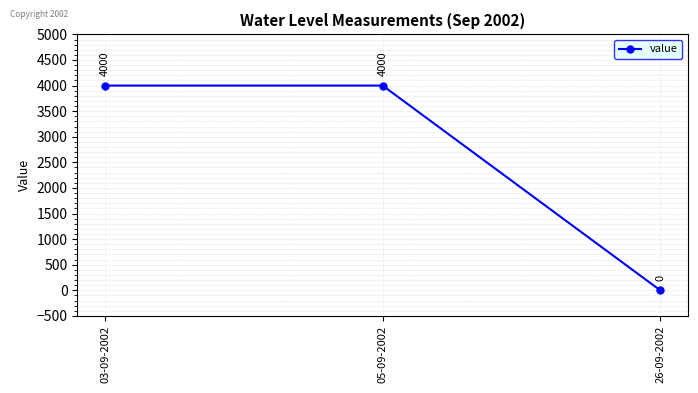

Count the values in the range 0 to 4000.

3